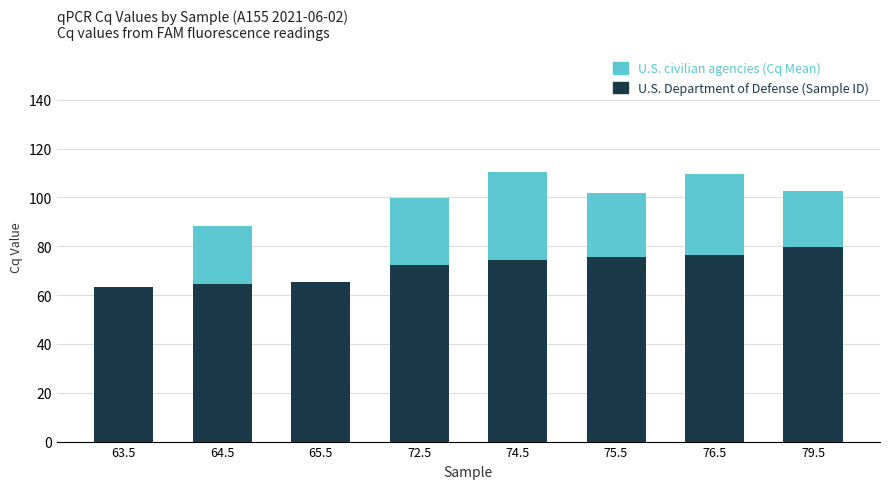

What is the total value across all series at 64.5?

88.1